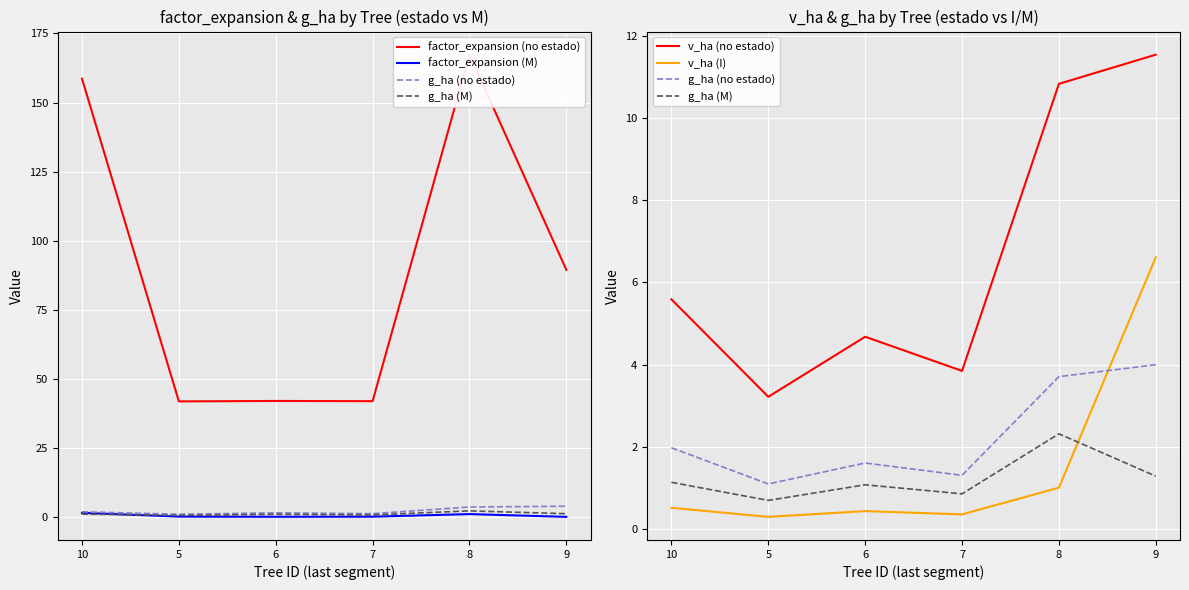

Which label corresponds to the largest value in the chart?

8